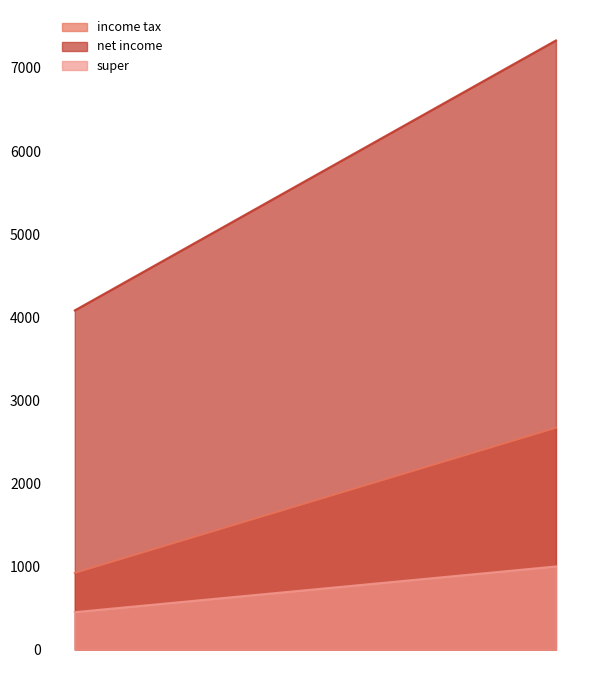

Between 10000 and 5004, which is larger?

10000